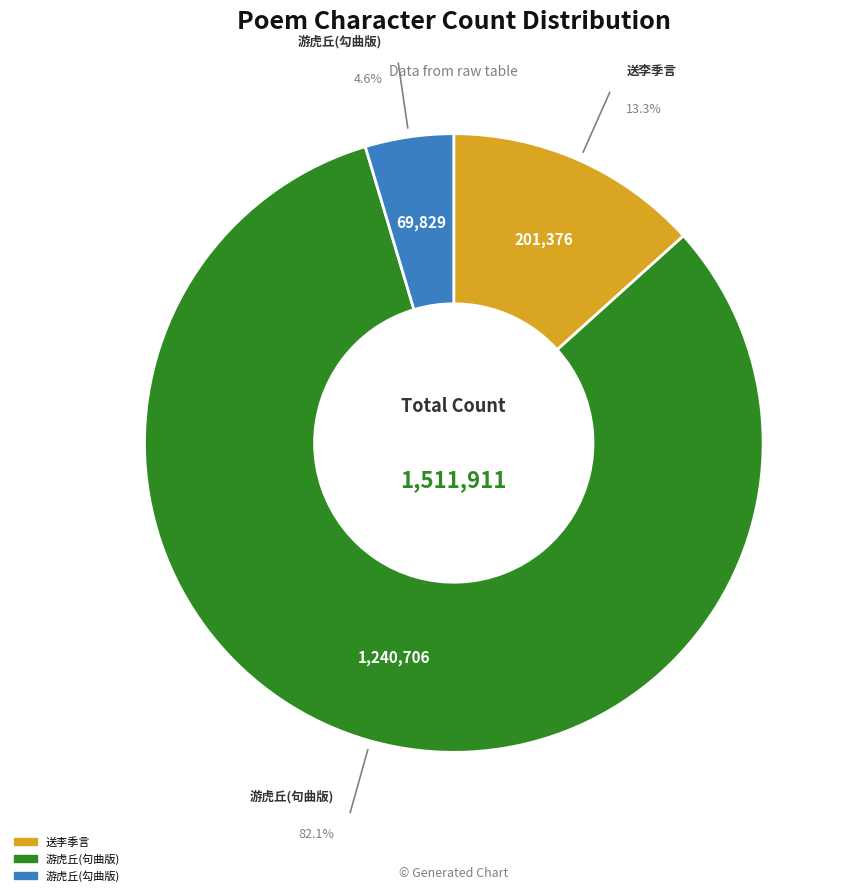

Is there any slice that represents more than half of the pie?

Yes